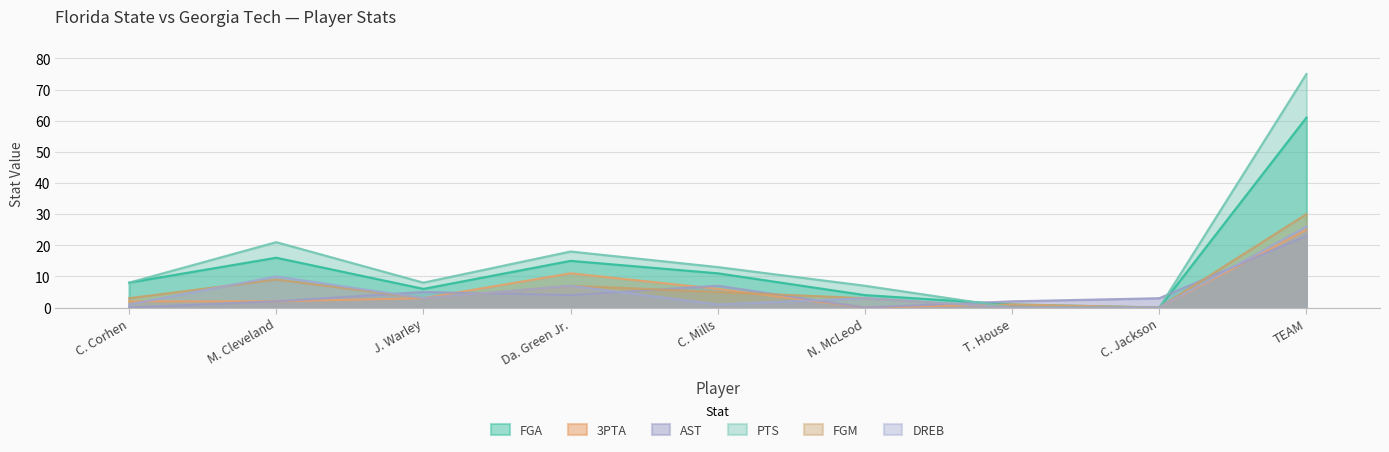

Is it true that FGM equals 5 at Da. Green Jr.?

False